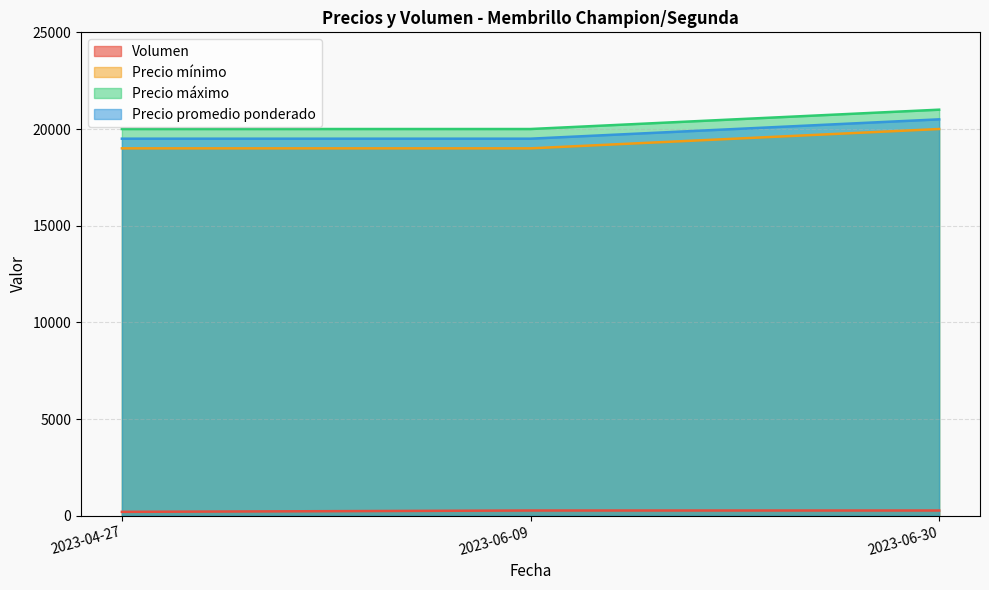

Reading left to right, extract all data points from this chart.

Volumen: 2023-04-27=200	2023-06-09=270	2023-06-30=270
Precio mínimo: 2023-04-27=19000	2023-06-09=19000	2023-06-30=20000
Precio máximo: 2023-04-27=20000	2023-06-09=20000	2023-06-30=21000
Precio promedio ponderado: 2023-04-27=19500	2023-06-09=19500	2023-06-30=20500